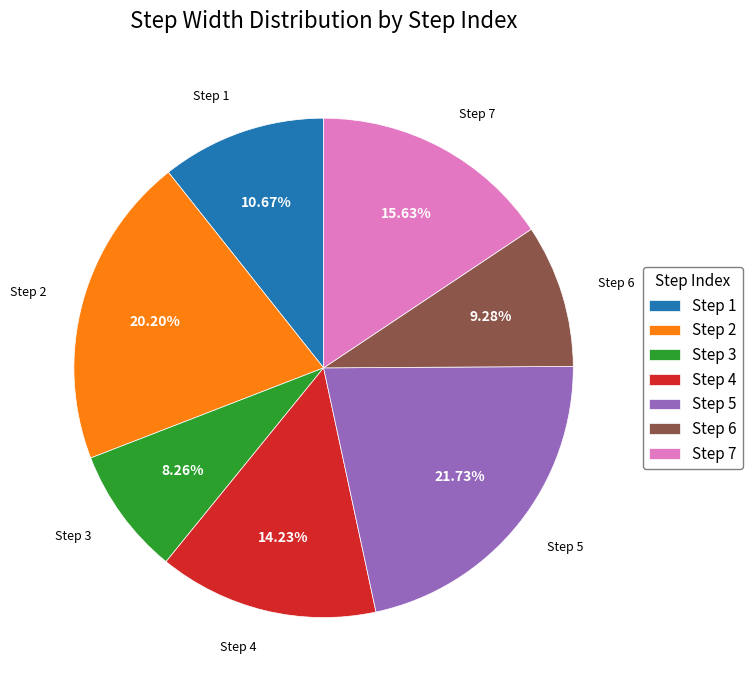

Do Step 2 and Step 6 together represent more than half of the pie?

No